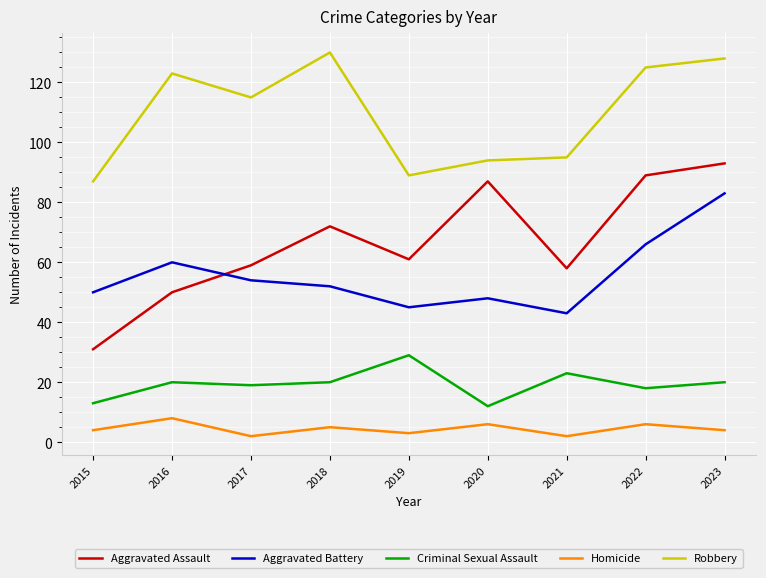

At which category is the sum across all series the highest?

2023